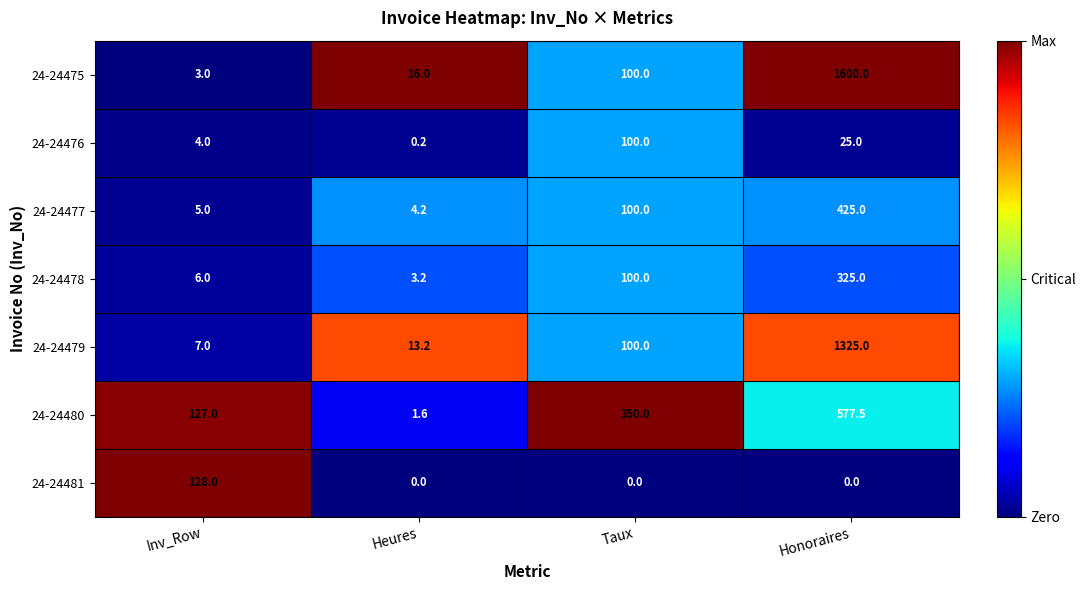

What is the total value across all series at Honoraires?

4277.5